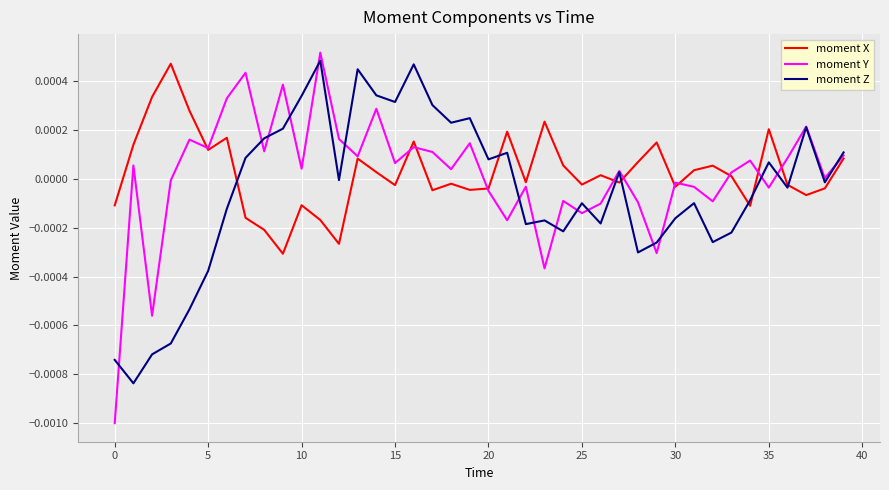

Which series has the widest spread of values?

moment Y